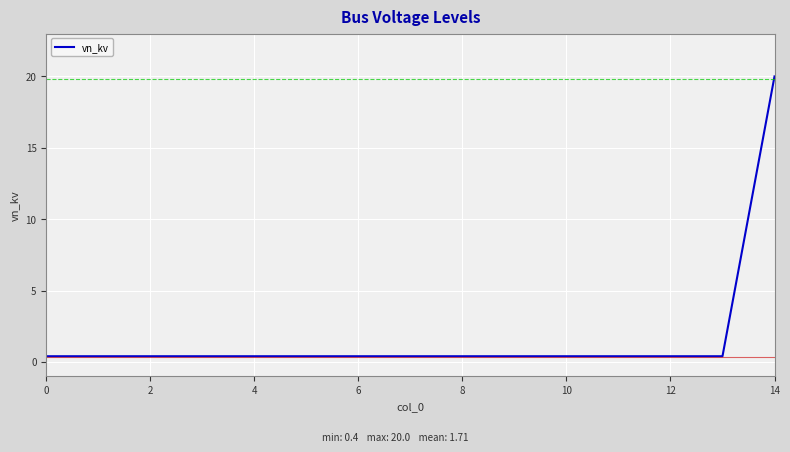

Reading left to right, what are all the values shown in this chart?

0.4	0.4	0.4	0.4	0.4	0.4	0.4	0.4	0.4	0.4	0.4	0.4	0.4	0.4	20.0